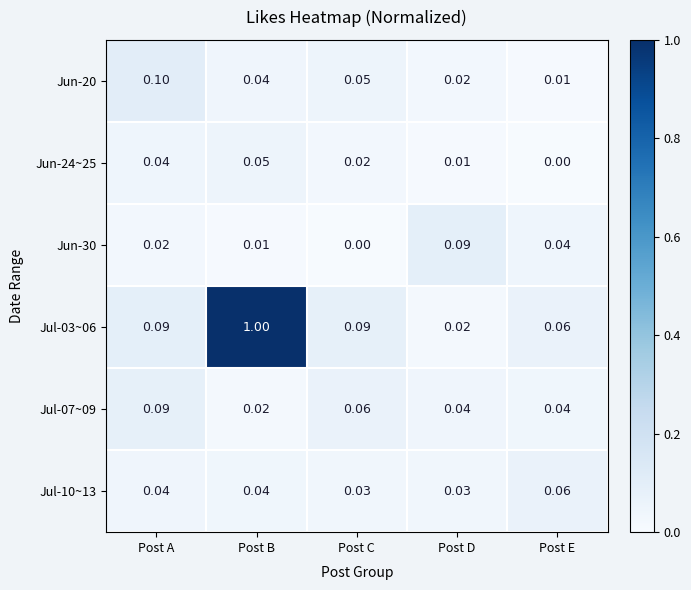

At which label is Jun-24~25 closest to 0?

Post E